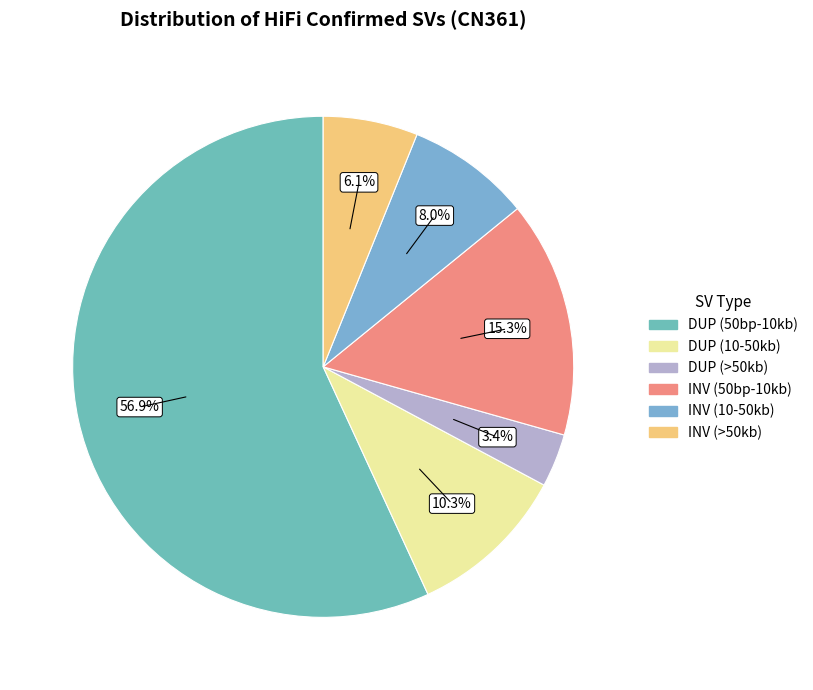

Count the number of slices in the pie.

6